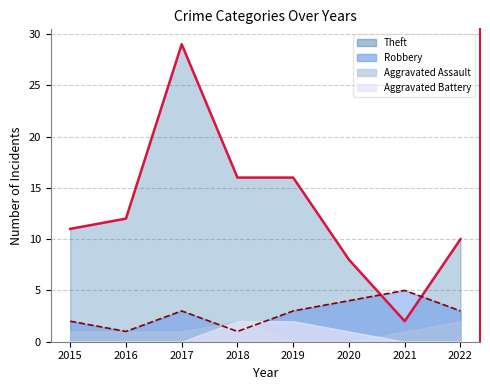

Is it true that Robbery equals 3 at 2022?

True